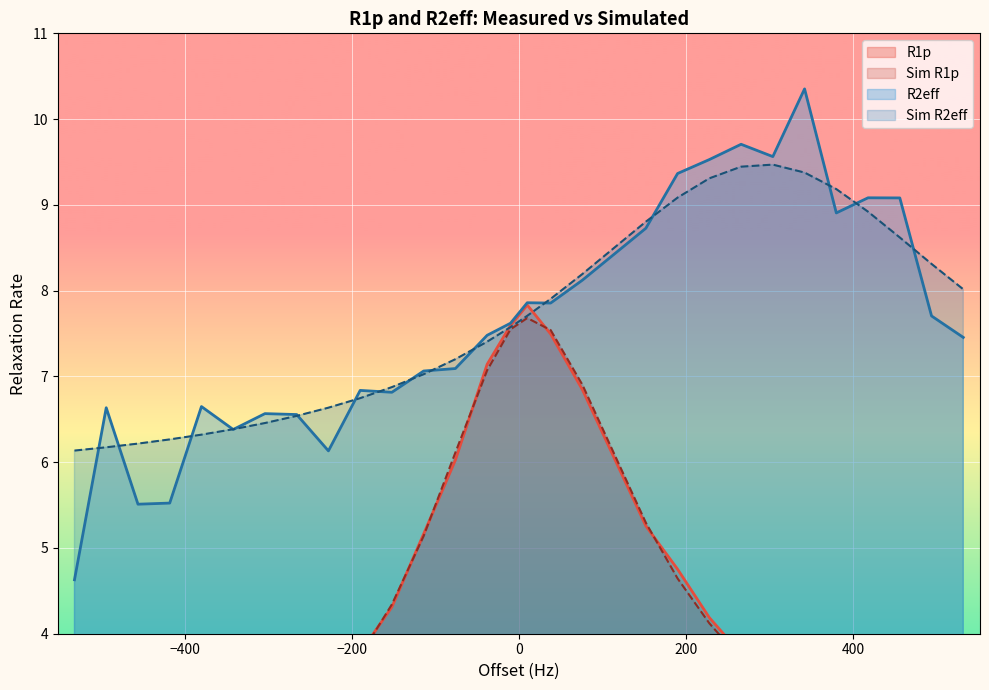

At which label does R2eff reach its peak?

342